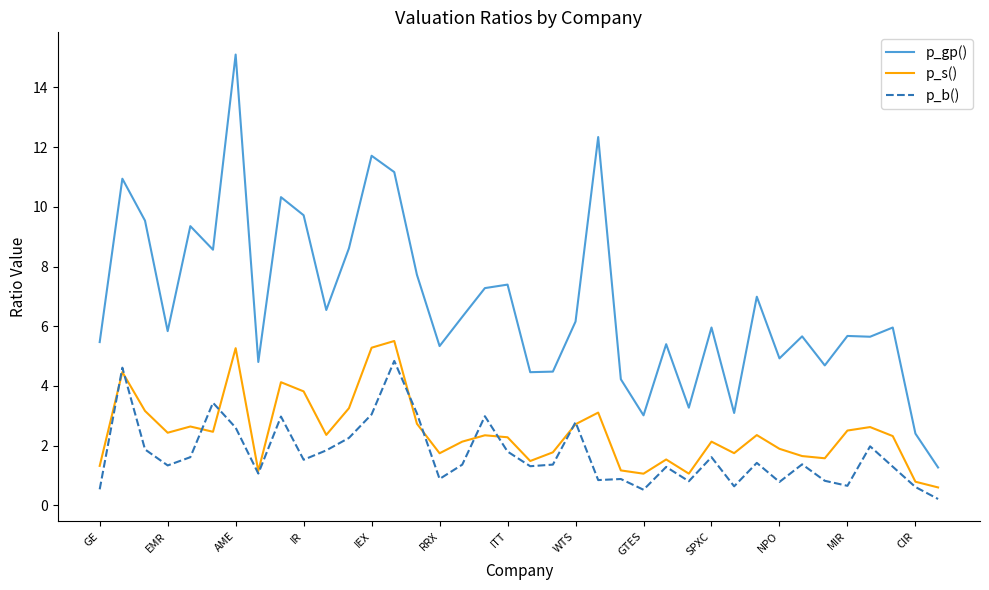

True or false: p_s() and p_gp() cross at least once.

False